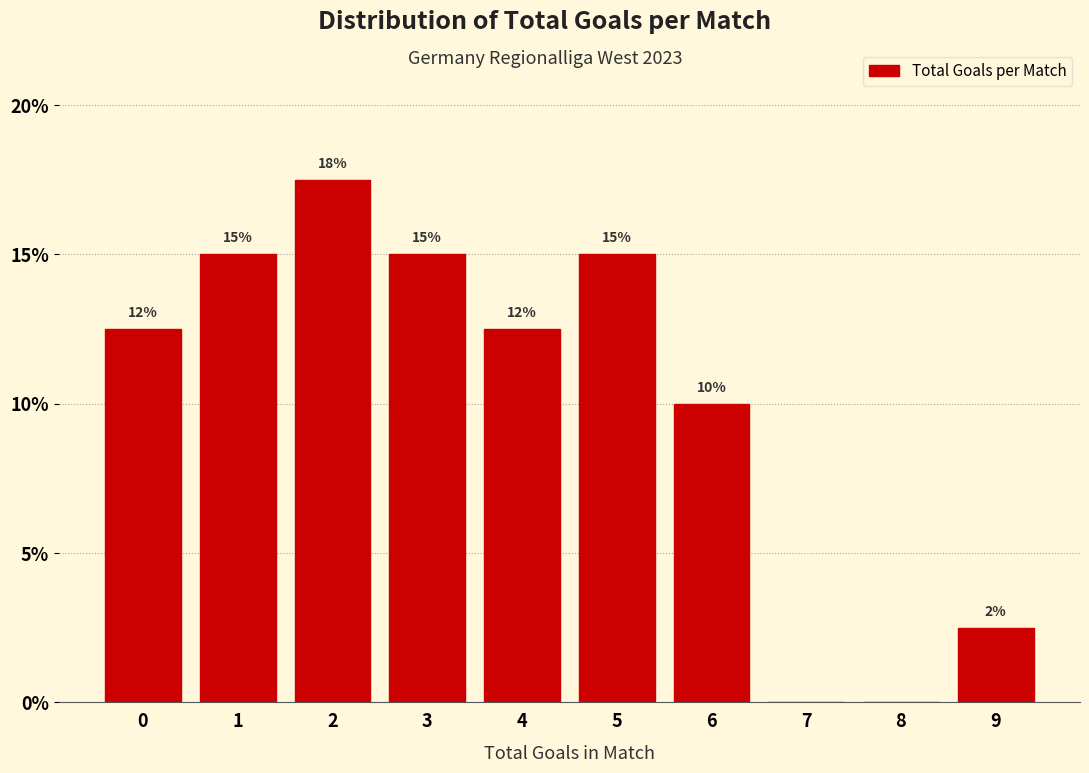

At which label is the value closest to 8?

6